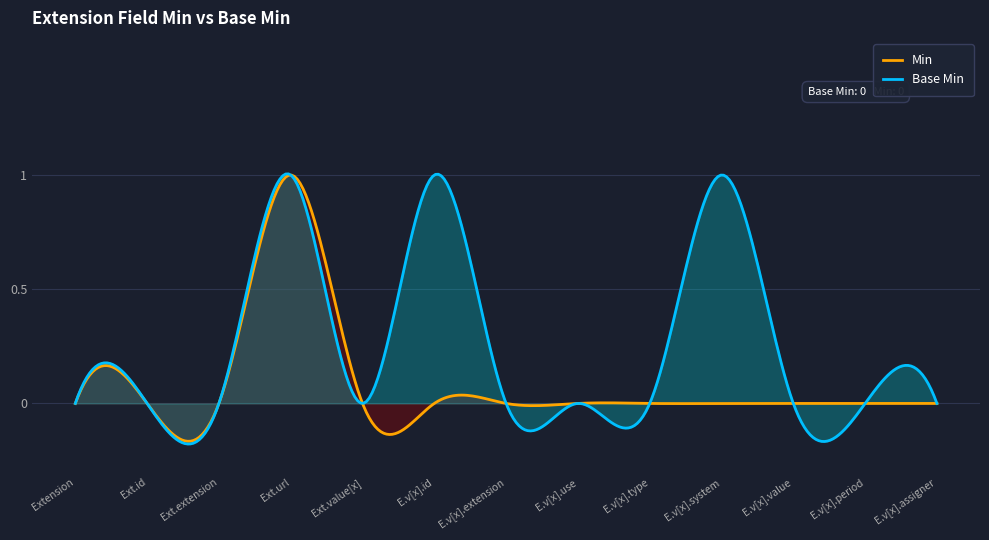

What is the greatest value displayed?

1